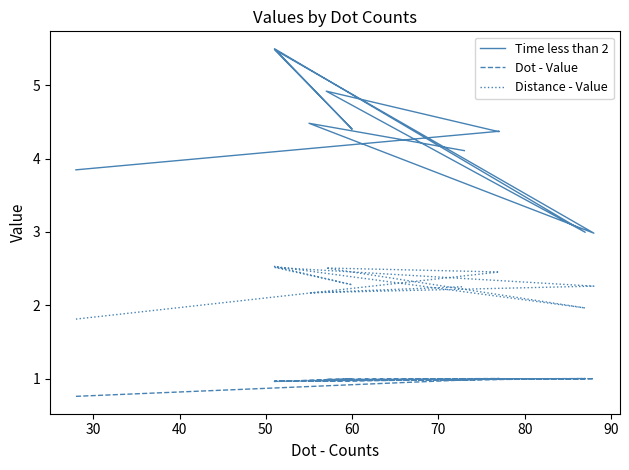

Does the chart display data point markers on the line(s)?

No